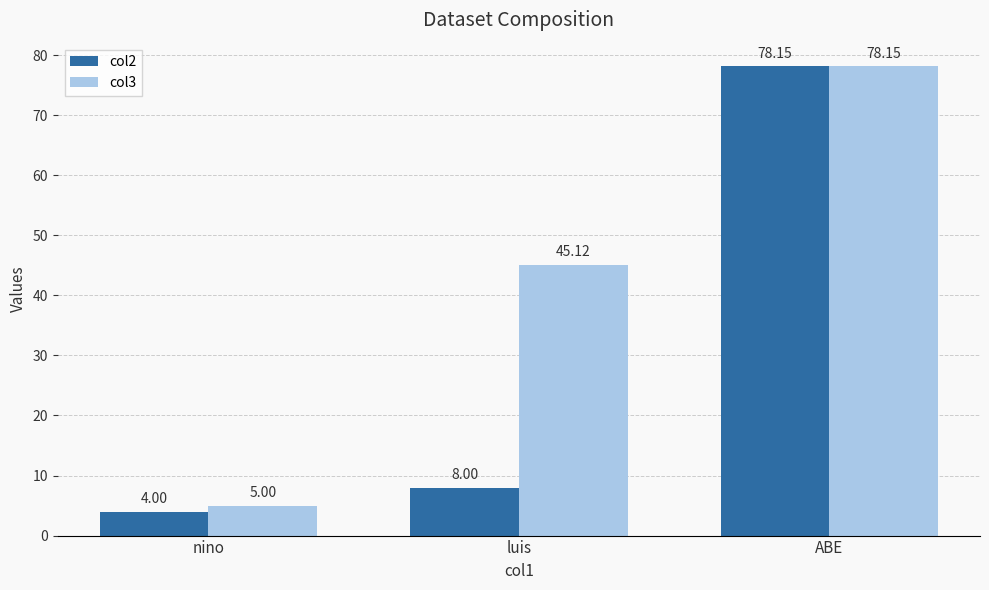

Rank the categories by col2 value from lowest to highest.

nino, luis, ABE